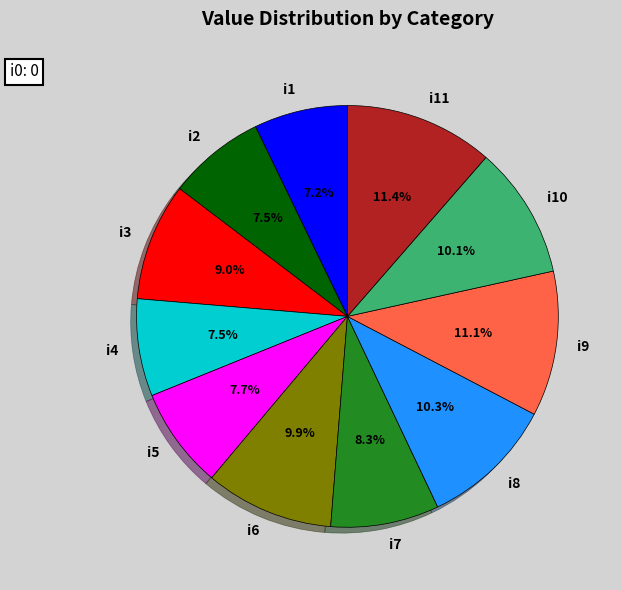

How many segments does this pie chart have?

11